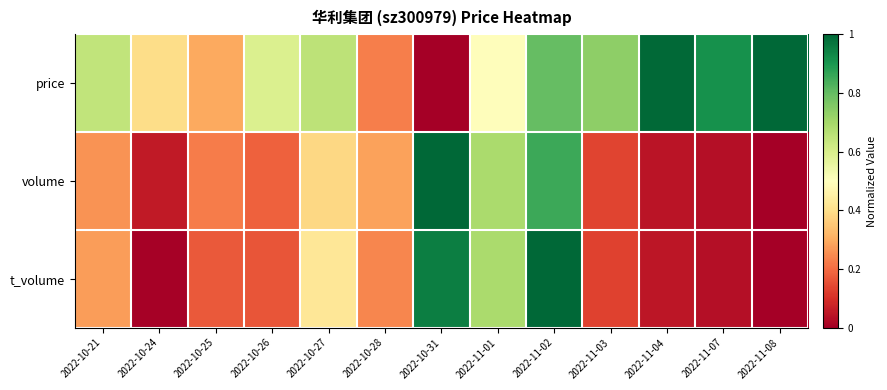

At which category is the sum across all series the highest?

2022-11-02